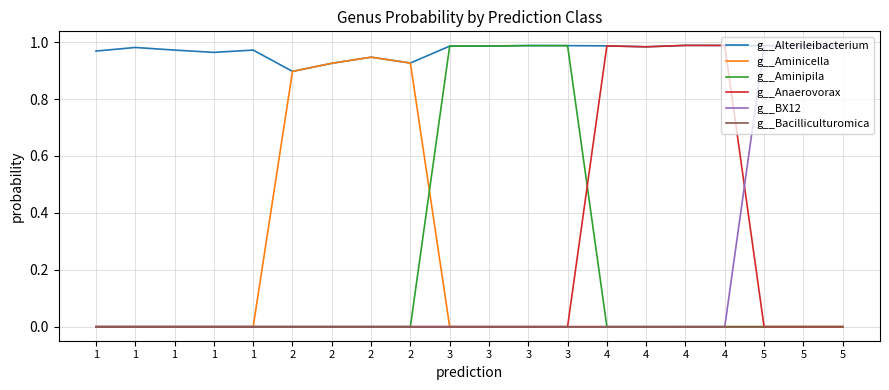

Which series changed the most between 4 and 5?

g__BX12